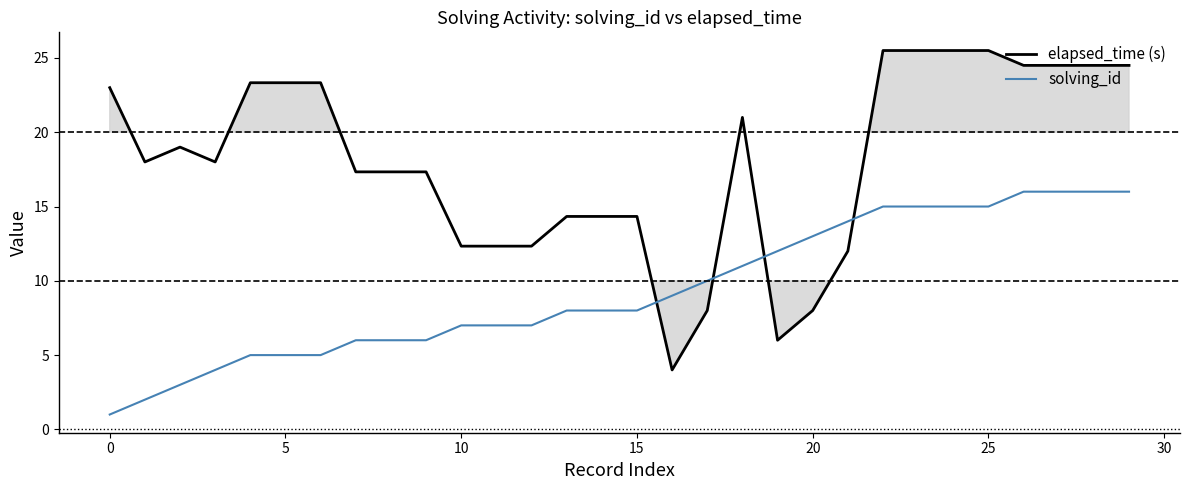

At which category does the chart reach its peak across all series?

22